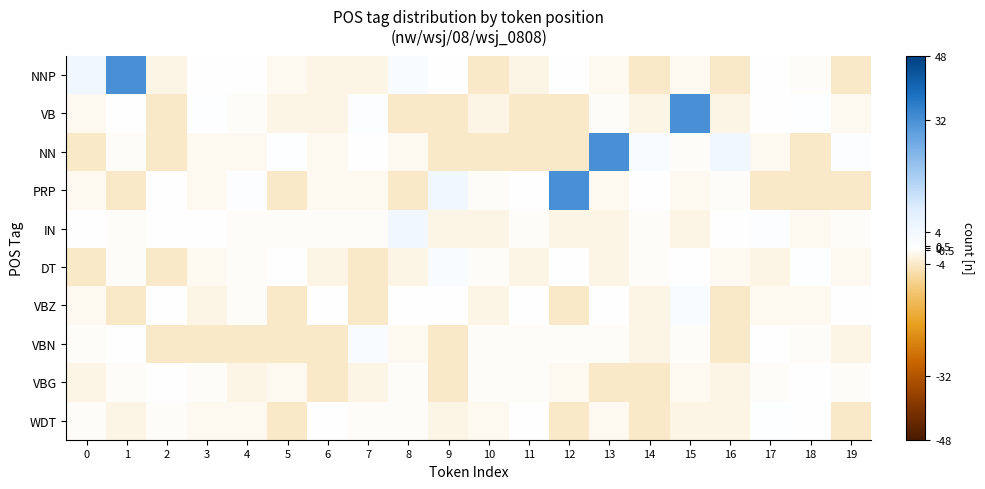

Reading left to right, what are all the values shown in this chart?

NNP: 0=4.0	1=32.0	2=-2.0	3=0.0	4=0.0	5=-1.0	6=-2.0	7=-2.0	8=2.0	9=0.0	10=-4.0	11=-2.0	12=0.0	13=-1.0	14=-4.0	15=-1.0	16=-4.0	17=0.0	18=-0.5	19=-4.0
VB: 0=-1.0	1=0.0	2=-4.0	3=0.5	4=-0.5	5=-2.0	6=-2.0	7=1.0	8=-4.0	9=-4.0	10=-2.0	11=-4.0	12=-4.0	13=-0.5	14=-2.0	15=32.0	16=-2.0	17=0.0	18=0.5	19=-1.0
NN: 0=-4.0	1=-0.5	2=-4.0	3=-1.0	4=-1.0	5=0.5	6=-1.0	7=0.0	8=-1.0	9=-4.0	10=-4.0	11=-4.0	12=-4.0	13=32.0	14=2.0	15=-0.5	16=4.0	17=-1.0	18=-4.0	19=1.0
PRP: 0=-1.0	1=-4.0	2=0.0	3=-1.0	4=1.0	5=-4.0	6=-1.0	7=-1.0	8=-4.0	9=4.0	10=-0.5	11=0.0	12=32.0	13=-1.0	14=0.0	15=-1.0	16=-0.5	17=-4.0	18=-4.0	19=-4.0
IN: 0=0.0	1=-0.5	2=0.0	3=0.0	4=-0.5	5=-0.5	6=-0.5	7=-0.5	8=4.0	9=-2.0	10=-2.0	11=-0.5	12=-2.0	13=-2.0	14=-0.5	15=-2.0	16=0.0	17=1.0	18=-1.0	19=-0.5
DT: 0=-4.0	1=-0.5	2=-4.0	3=-1.0	4=-0.5	5=0.0	6=-2.0	7=-4.0	8=-2.0	9=2.0	10=-0.5	11=-2.0	12=0.0	13=-2.0	14=-0.5	15=0.0	16=-1.0	17=-2.0	18=0.5	19=-1.0
VBZ: 0=-1.0	1=-4.0	2=0.0	3=-2.0	4=-0.5	5=-4.0	6=0.0	7=-4.0	8=0.0	9=0.0	10=-2.0	11=0.0	12=-4.0	13=0.0	14=-2.0	15=2.0	16=-4.0	17=-1.0	18=-1.0	19=0.0
VBN: 0=-0.5	1=0.0	2=-4.0	3=-4.0	4=-4.0	5=-4.0	6=-4.0	7=2.0	8=-1.0	9=-4.0	10=-0.5	11=-0.5	12=-0.5	13=-0.5	14=-2.0	15=-0.5	16=-4.0	17=0.0	18=-0.5	19=-2.0
VBG: 0=-2.0	1=-0.5	2=0.0	3=-0.5	4=-2.0	5=-1.0	6=-4.0	7=-2.0	8=-0.5	9=-4.0	10=-0.5	11=-0.5	12=-1.0	13=-4.0	14=-4.0	15=-1.0	16=-2.0	17=-0.5	18=0.0	19=-0.5
WDT: 0=-0.5	1=-2.0	2=-0.5	3=-1.0	4=-1.0	5=-4.0	6=0.0	7=-0.5	8=-0.5	9=-2.0	10=-1.0	11=0.0	12=-4.0	13=-1.0	14=-4.0	15=-2.0	16=-2.0	17=0.5	18=0.0	19=-4.0